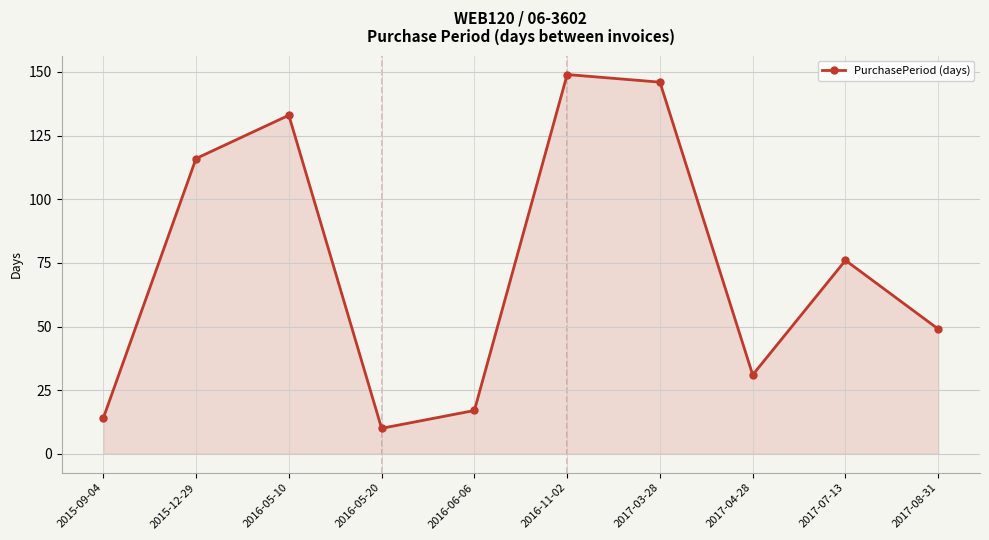

Reading left to right, transcribe all the data shown in this chart.

2015-09-04=14	2015-12-29=116	2016-05-10=133	2016-05-20=10	2016-06-06=17	2016-11-02=149	2017-03-28=146	2017-04-28=31	2017-07-13=76	2017-08-31=49